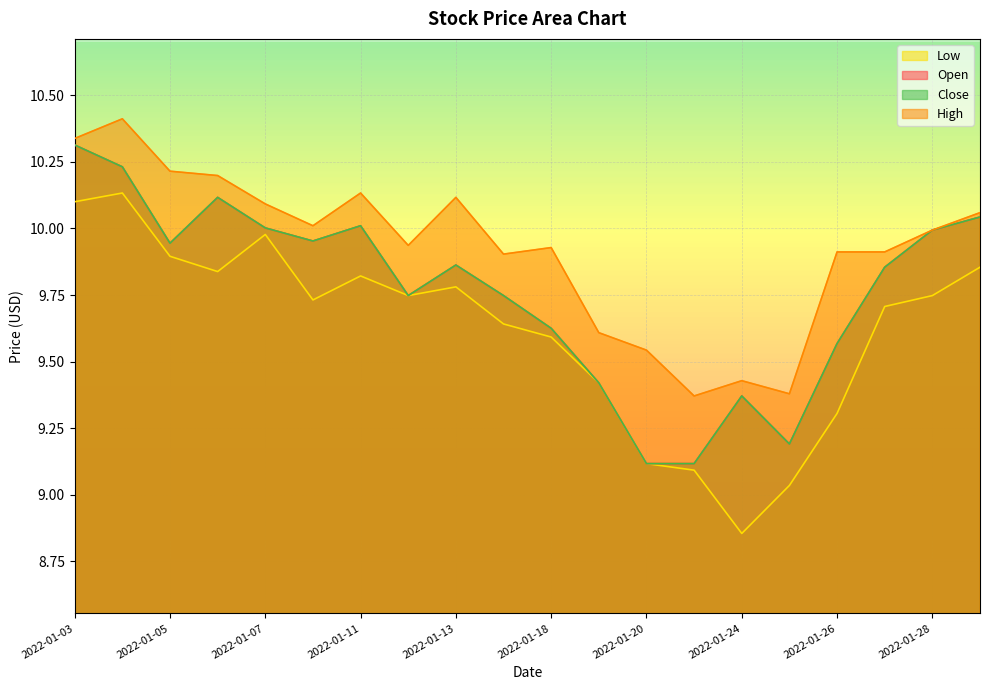

At which category does the chart reach its minimum across all series?

2022-01-24